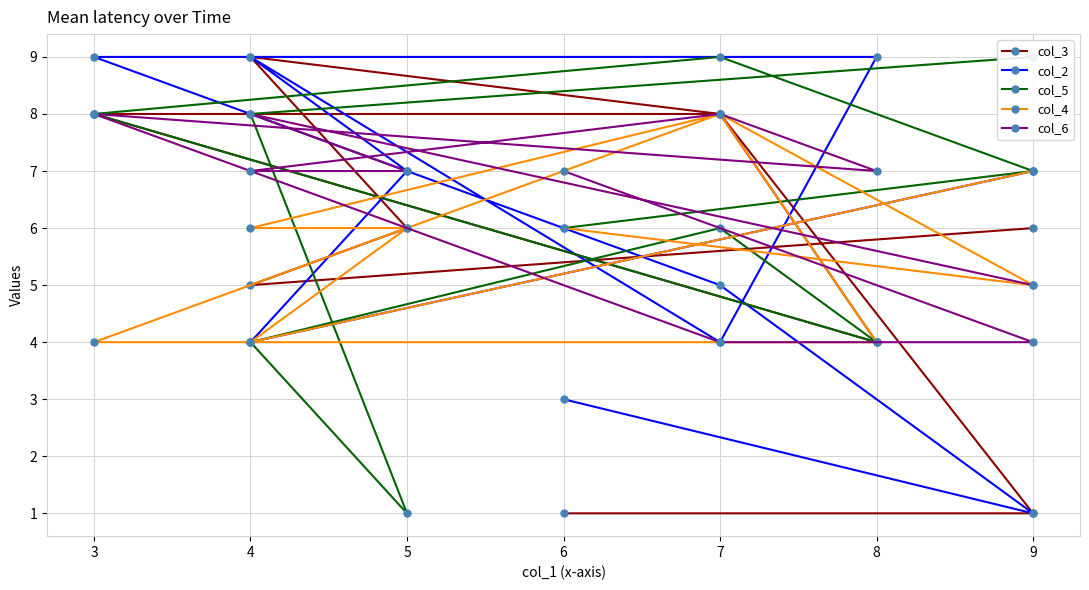

Between which two adjacent categories do col_6 and col_4 first intersect?

9 and 4